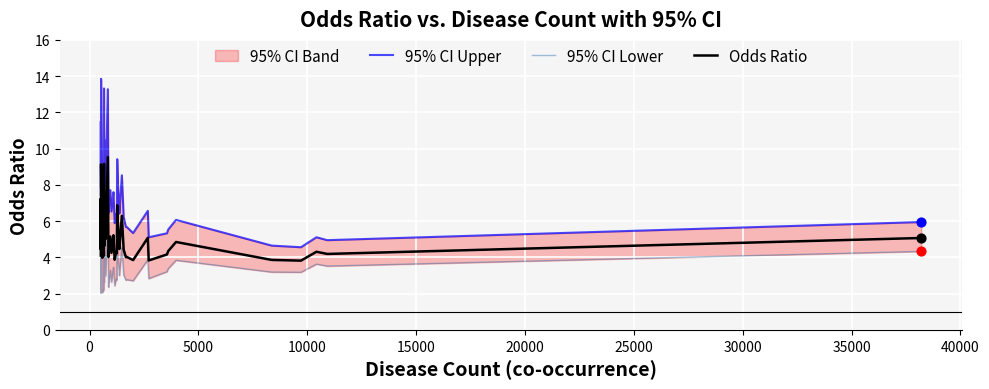

What is the highest value of the Odds Ratio series?

9.5